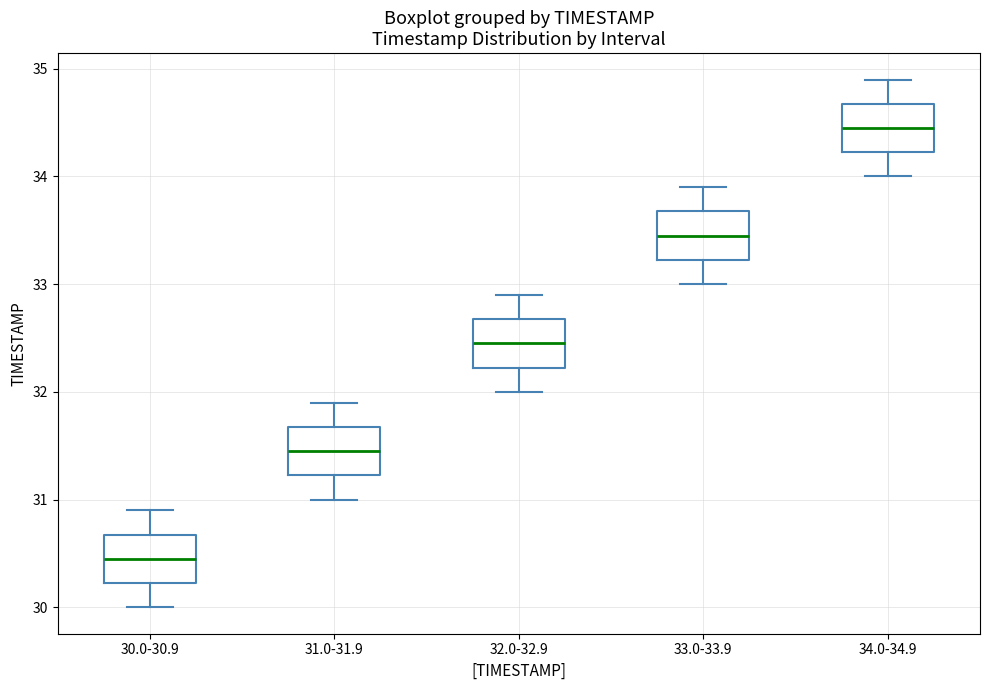

Which box has the highest median line?

34.0-34.9